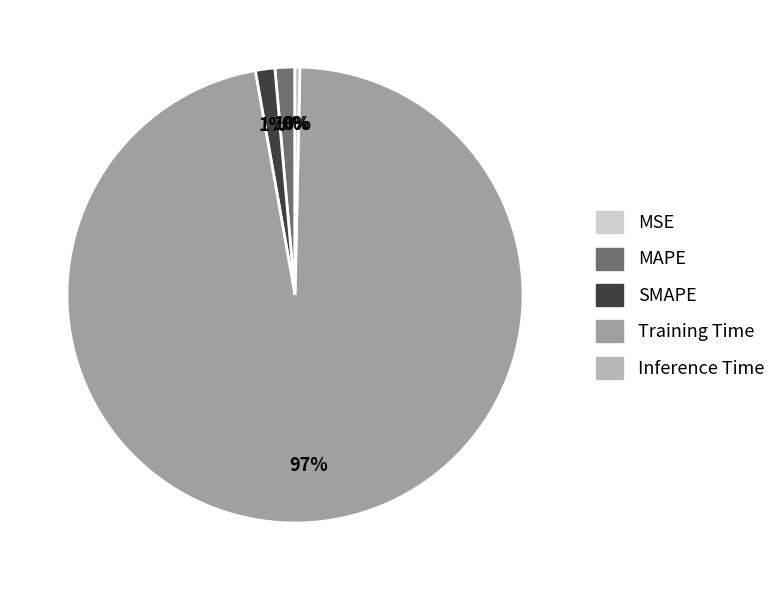

What percentage is the MAPE slice, to the nearest percent?

1%